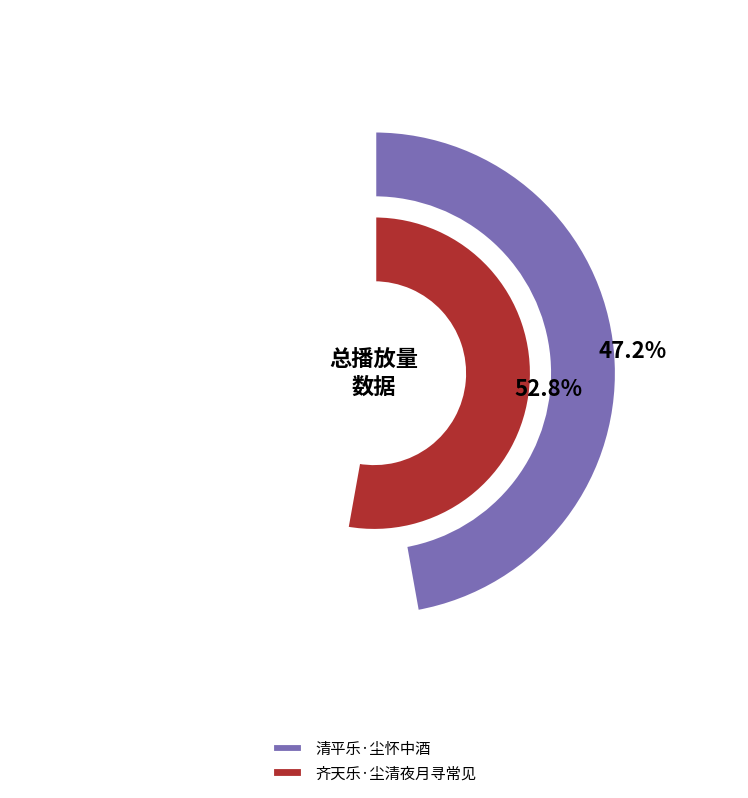

To the nearest percent, what is the difference between the 清平乐·尘怀中酒 and 齐天乐·尘清夜月寻常见 slice percentages?

6%